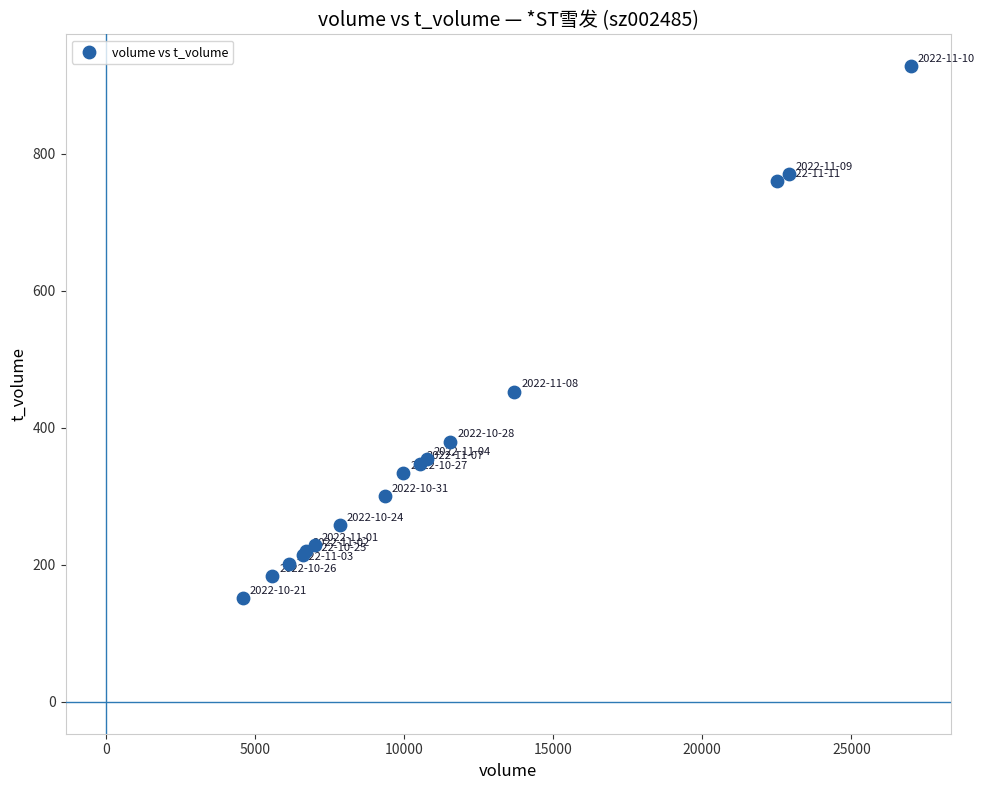

What Y value in the scatter plot is closest to 540?

453